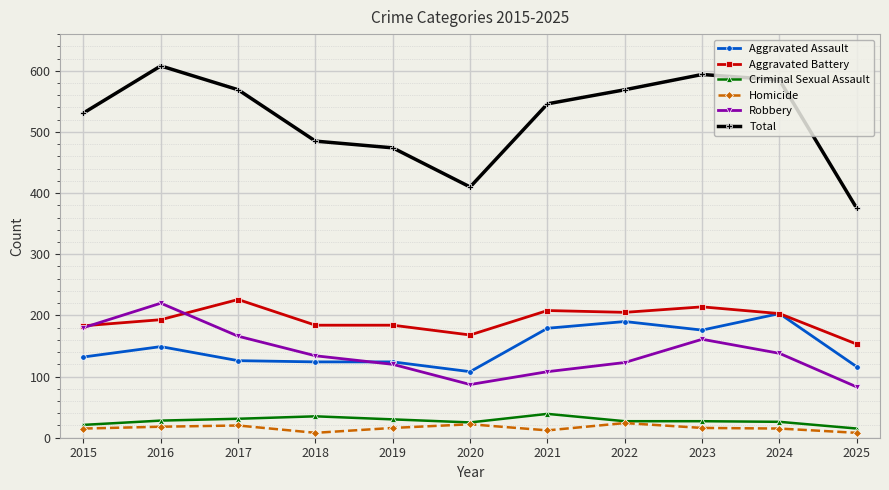

What is the sum of the Aggravated Battery values at 2025 and 2024?

356